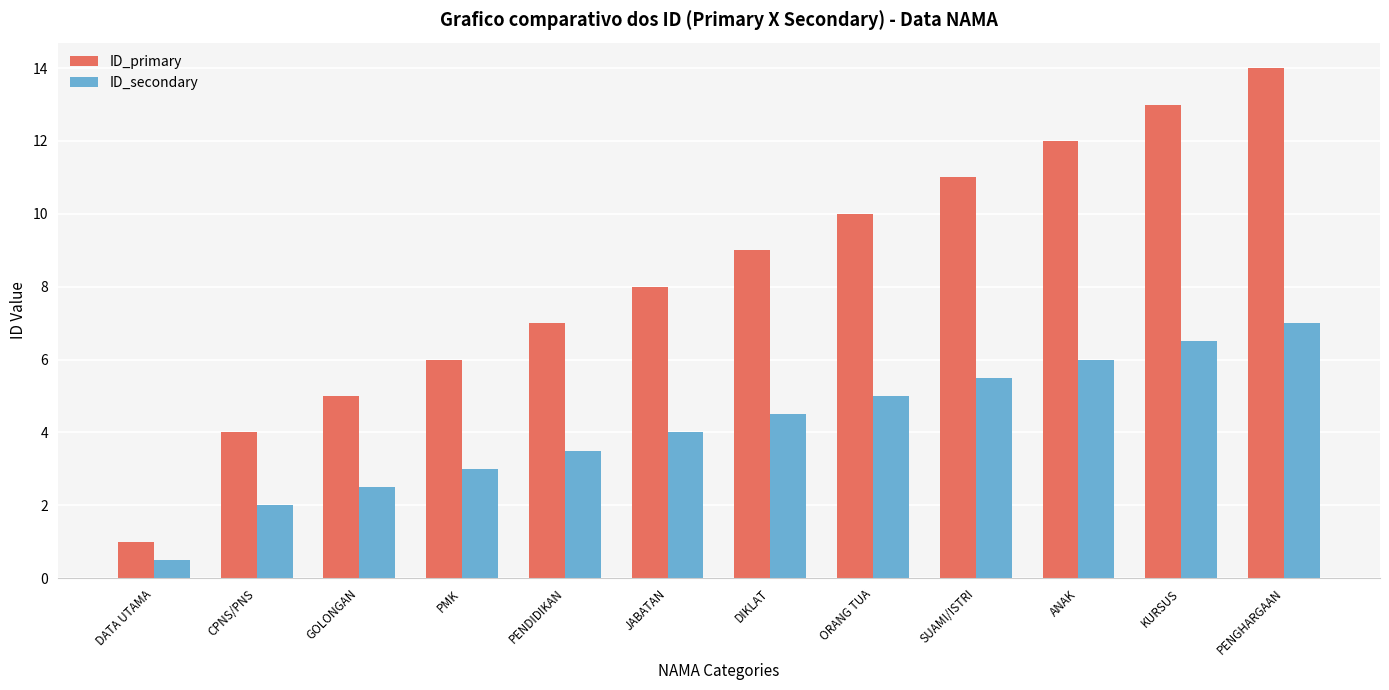

What is the difference between the highest and lowest values at CPNS/PNS?

2.0